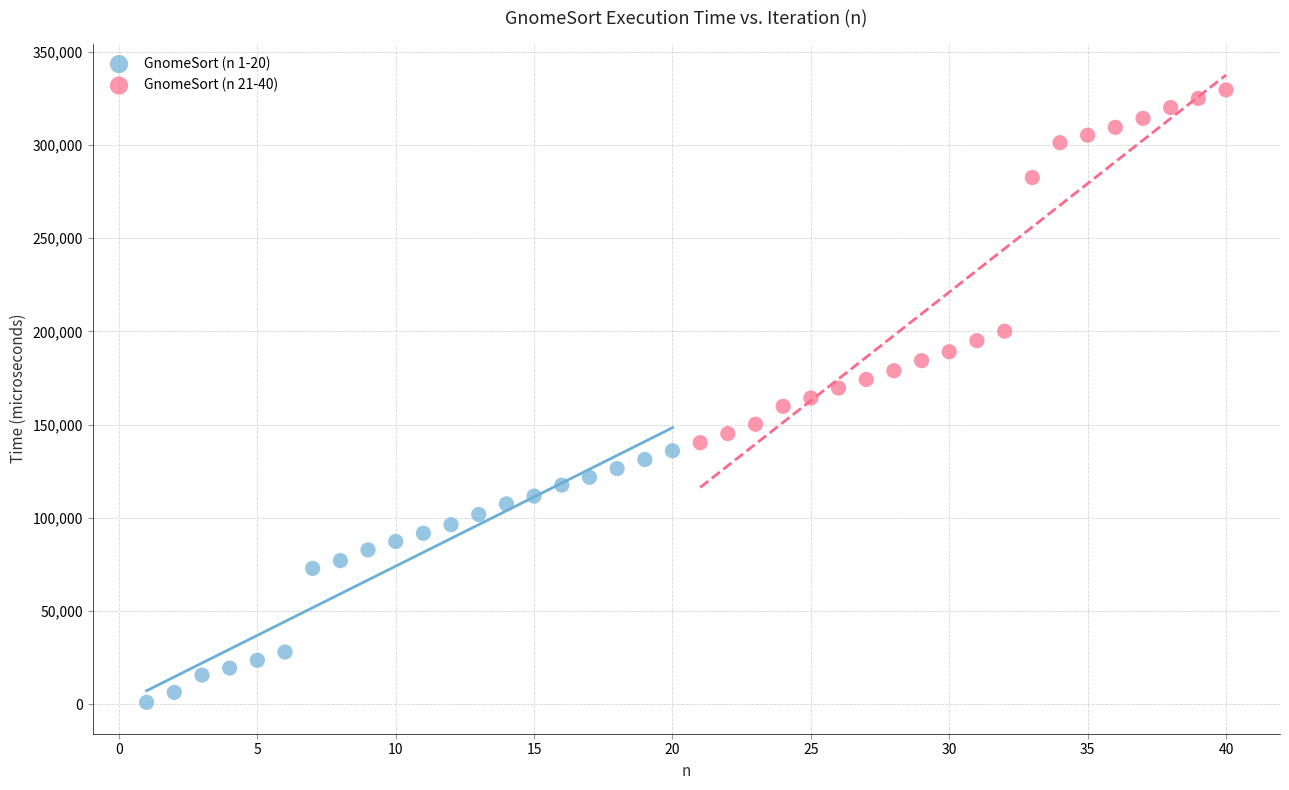

Which series has the widest spread of Y values?

GnomeSort (n 21-40)